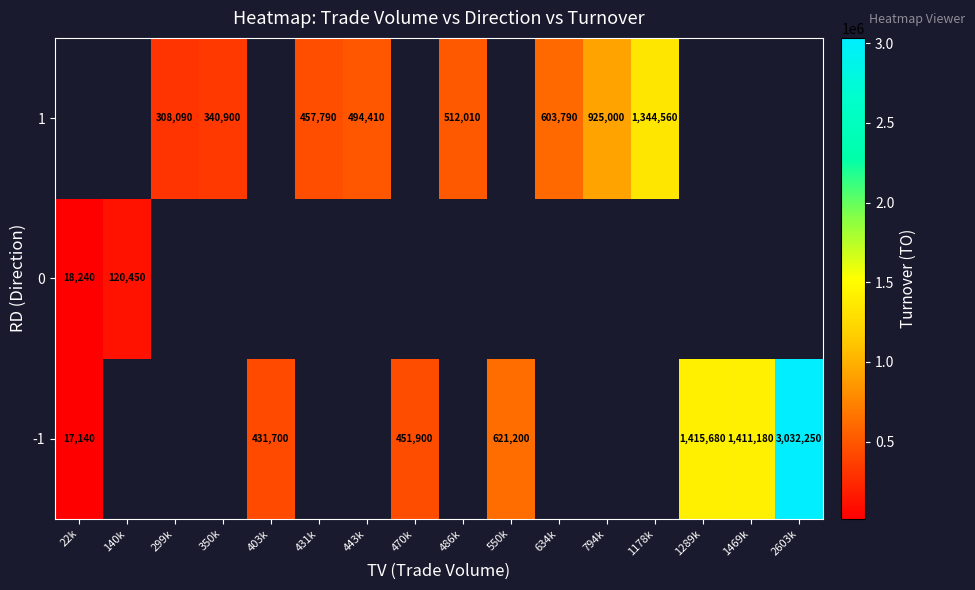

At how many categories does at least one series exceed 2871898?

1